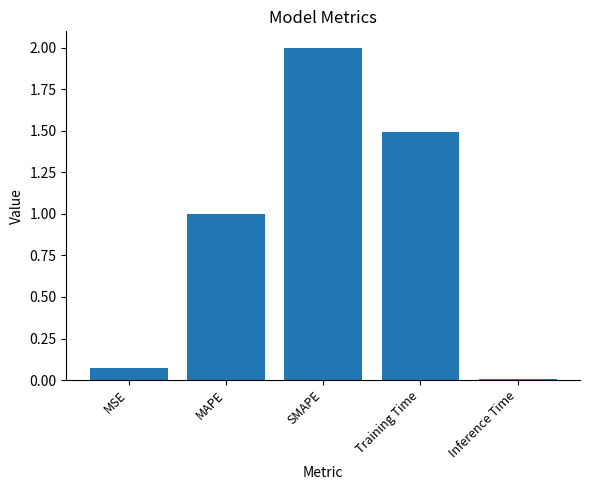

At which category does the chart reach its minimum across all series?

Inference Time